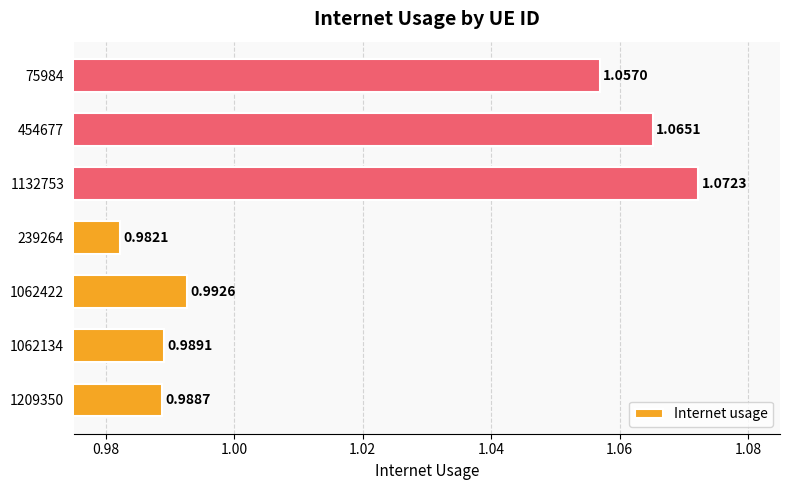

What is the change in value from 1062134 to 454677?

+0.1